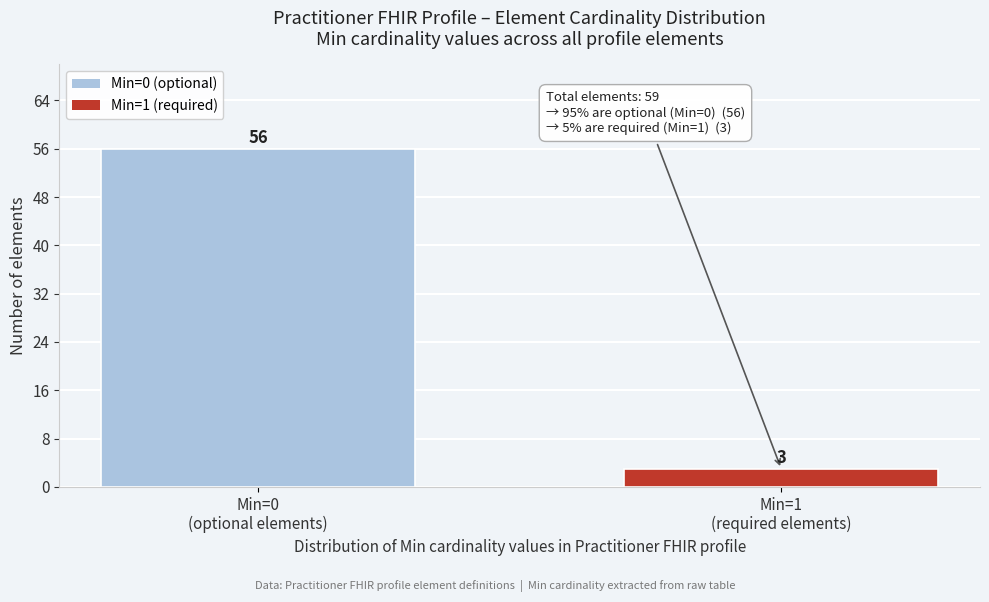

Reading right to left, what are all the values shown in this chart?

3	56